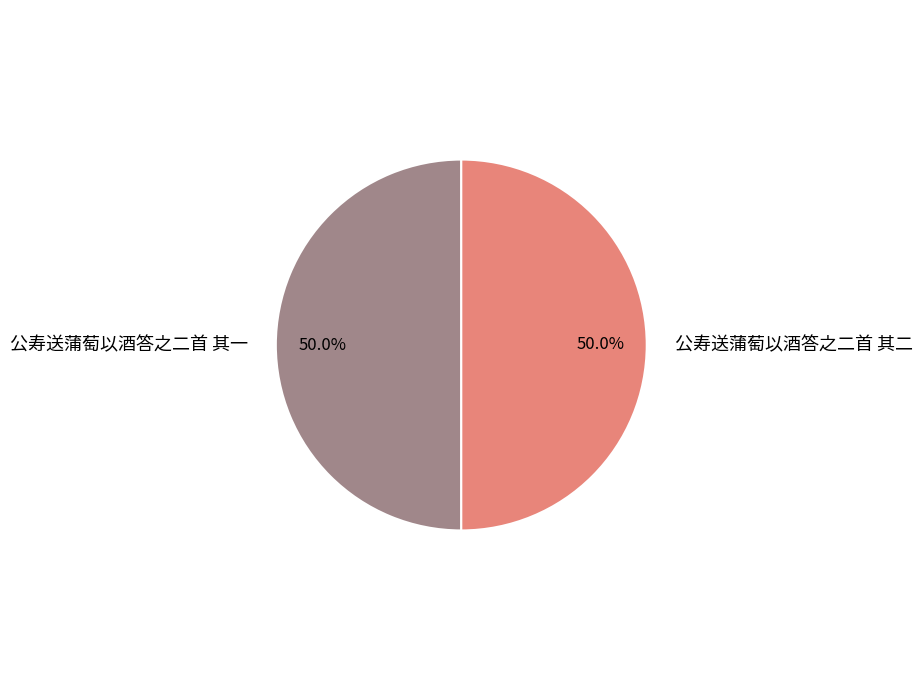

How many slices are in this pie chart?

2